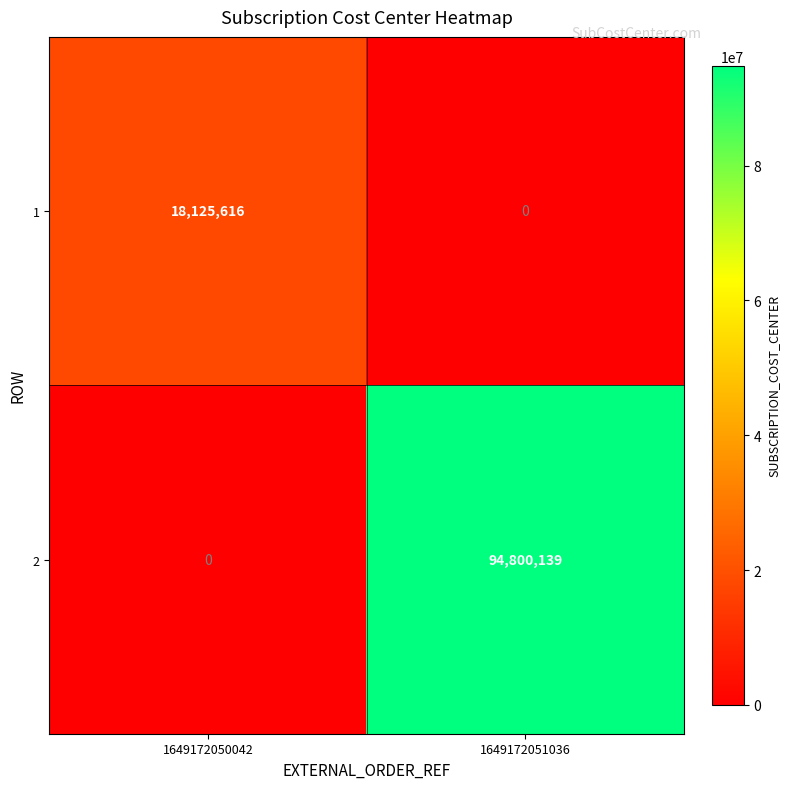

At which label is 2 closest to 47400069?

1649172050042